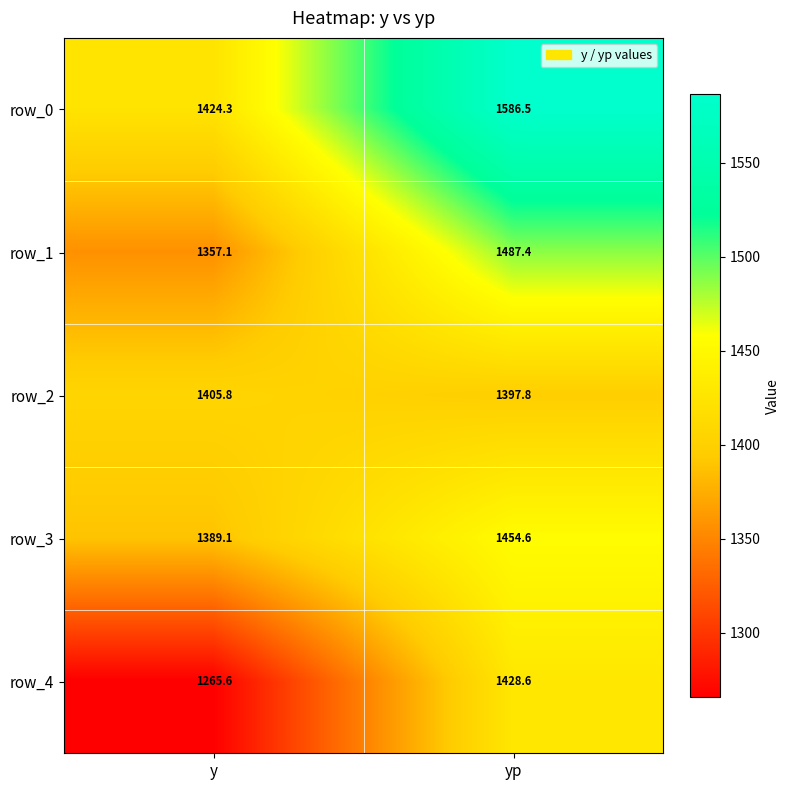

What is the maximum value shown in the chart?

1586.5